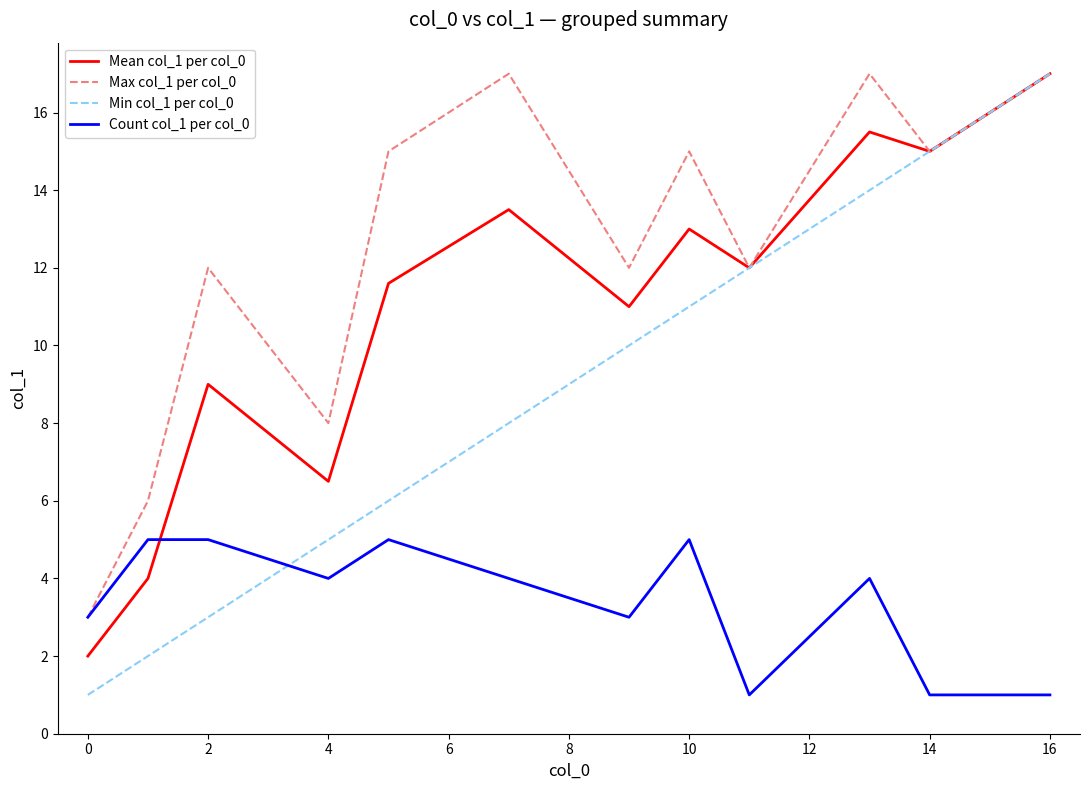

List the series in order of their overall mean, highest first.

Max col_1 per col_0, Mean col_1 per col_0, Min col_1 per col_0, Count col_1 per col_0